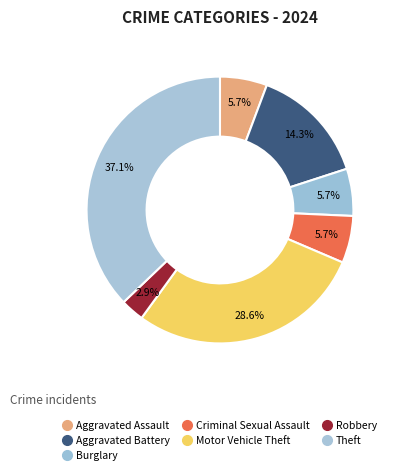

How many segments does this pie chart have?

7